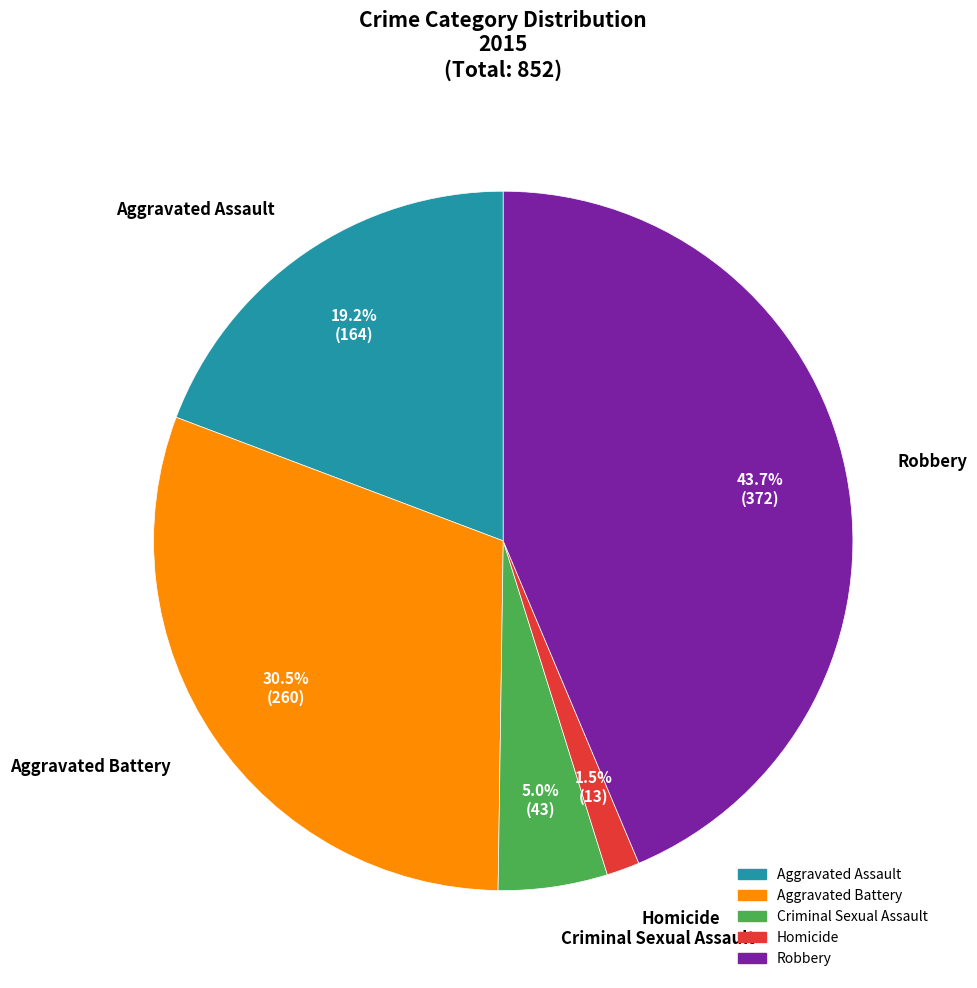

Which category has the biggest portion of the pie?

Robbery